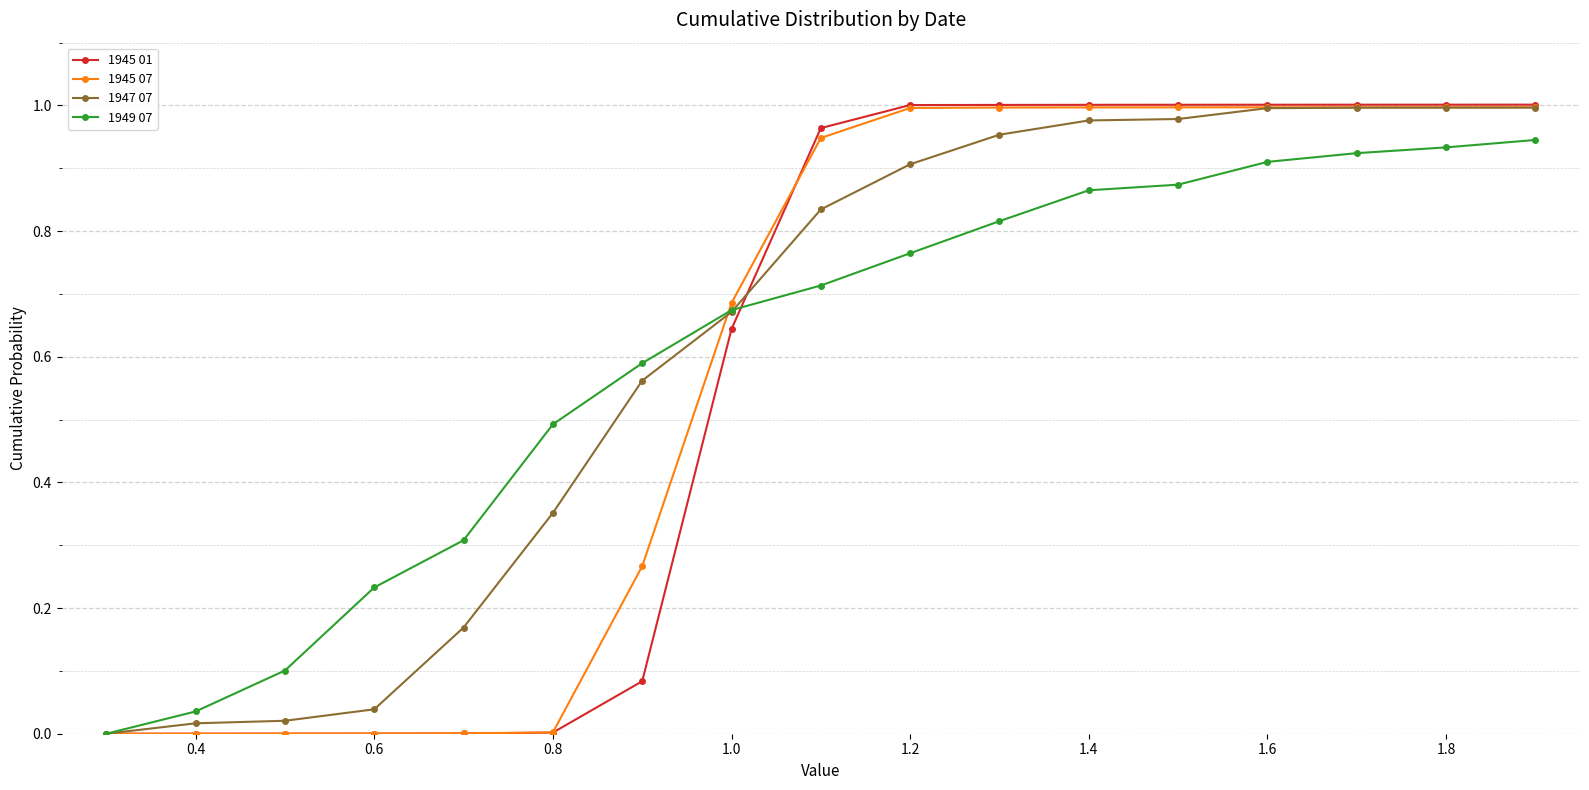

Which series has the largest total across all categories?

1947 07